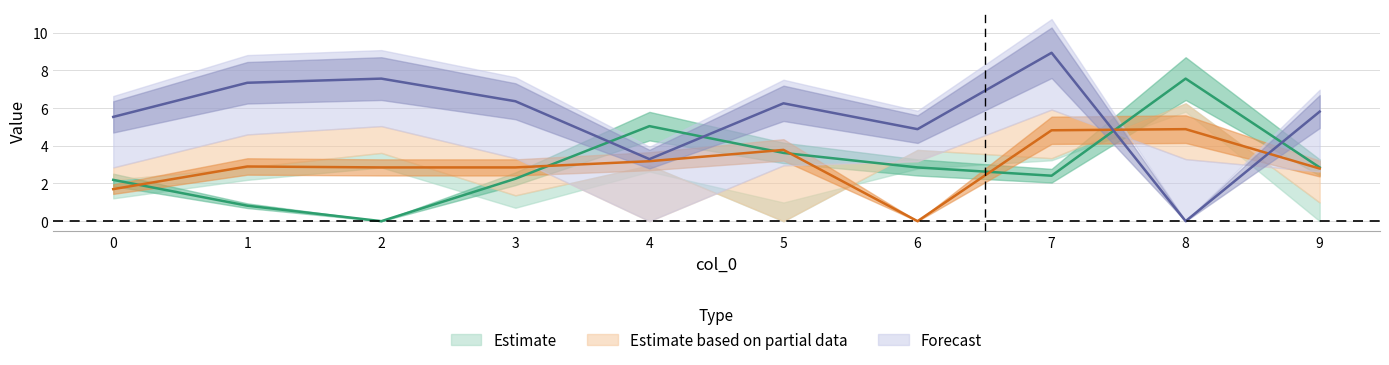

What is the sum of all col_8 values?

56.0